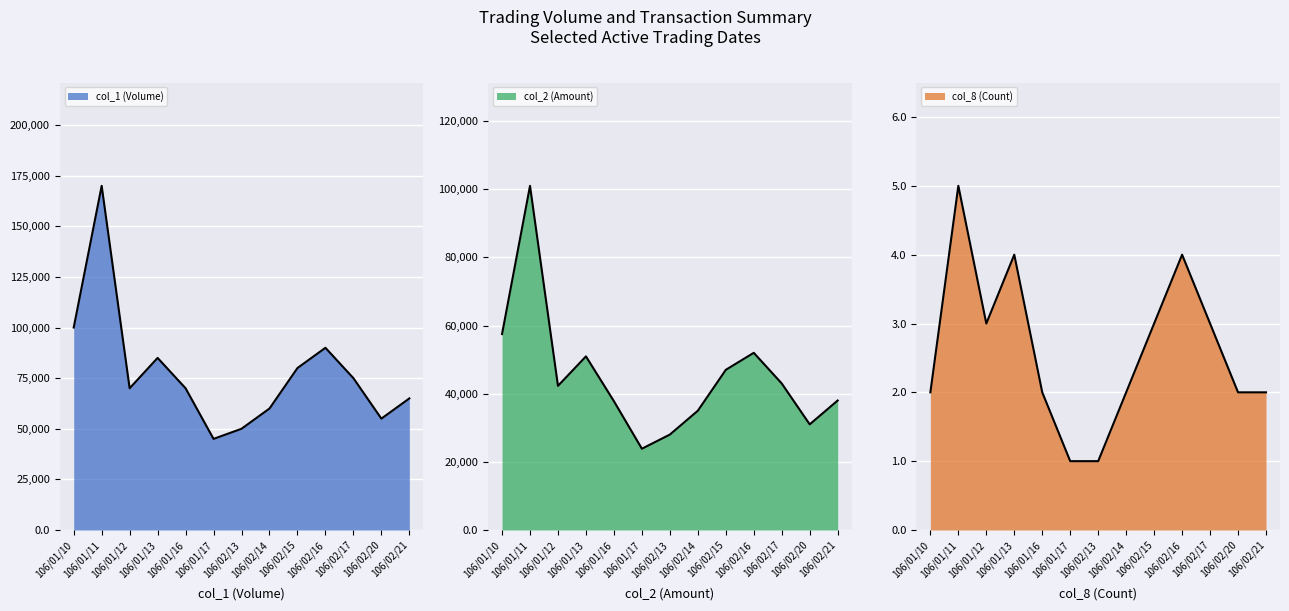

Rank the series by their maximum value, from highest to lowest.

col_1 (Volume), col_2 (Amount), col_8 (Count)